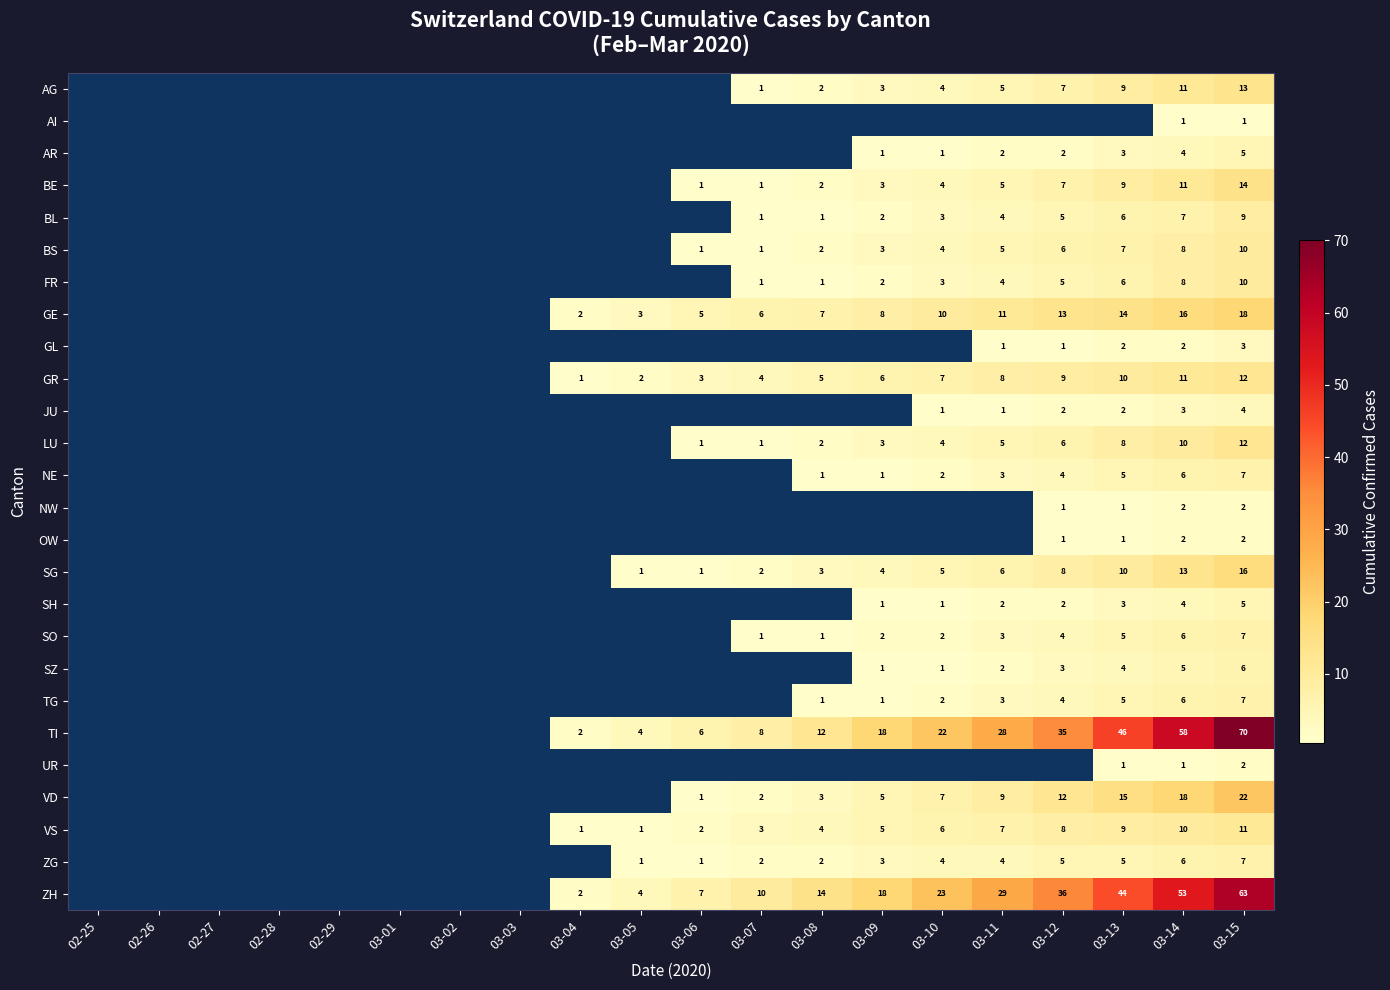

The value of VS at 03-14 is 10. True or false?

True